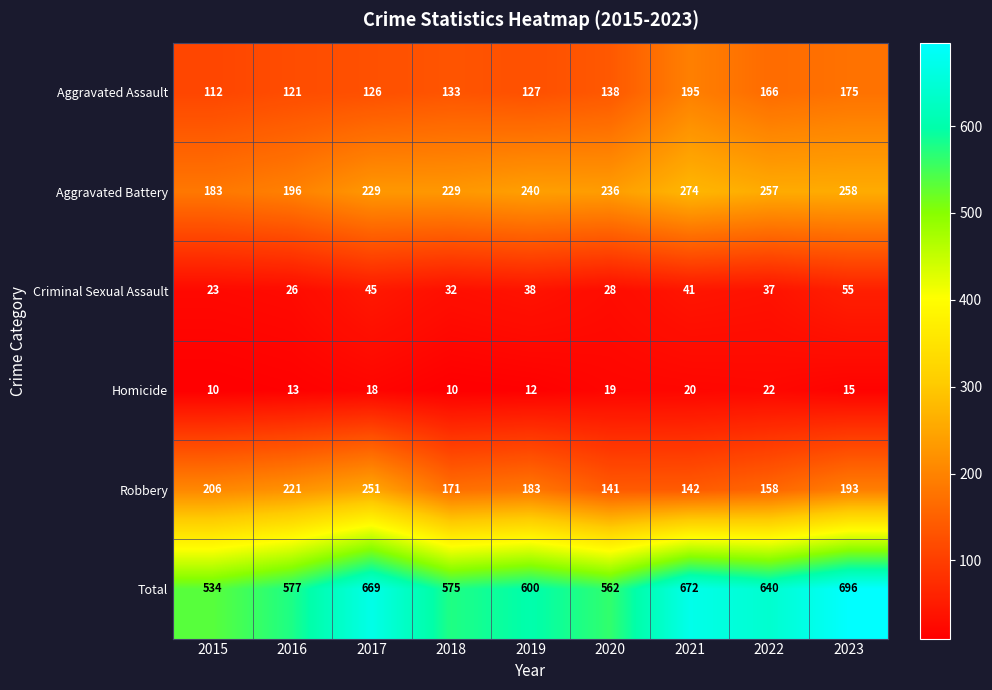

How many data points does each series have?

9